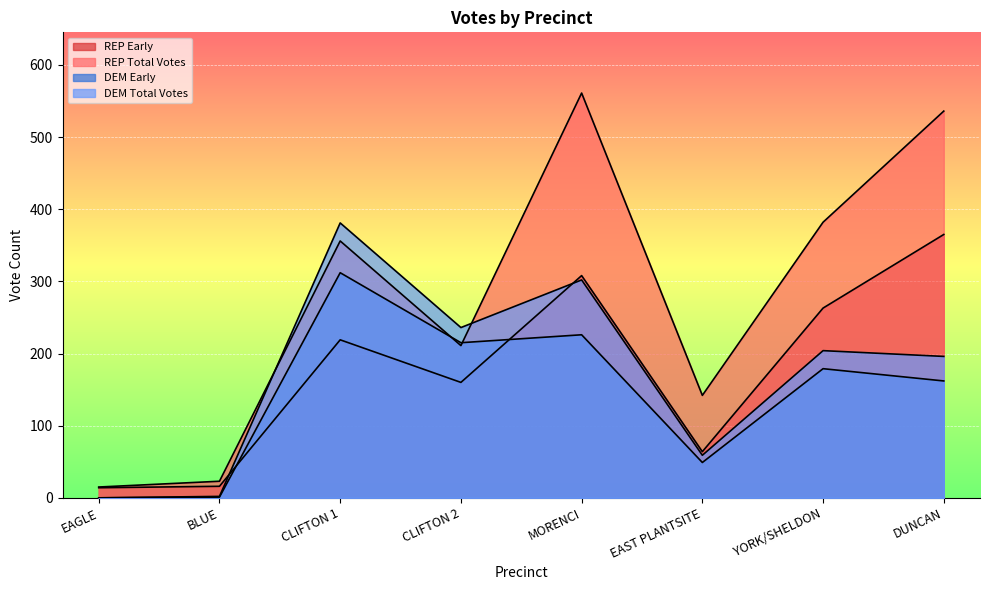

What is the label of the 8th point from the right?

EAGLE